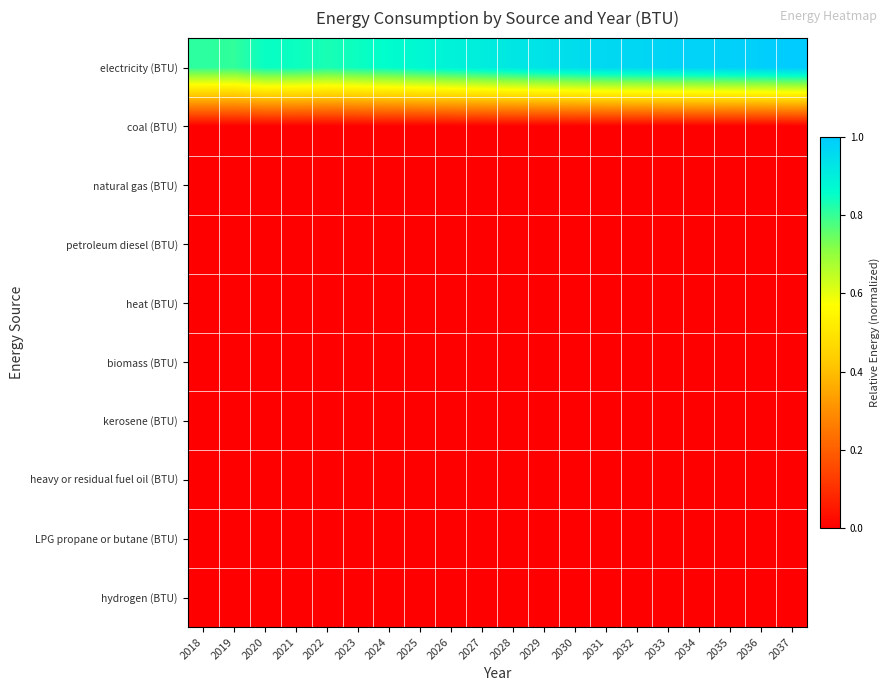

At which category is the sum across all series the highest?

2037